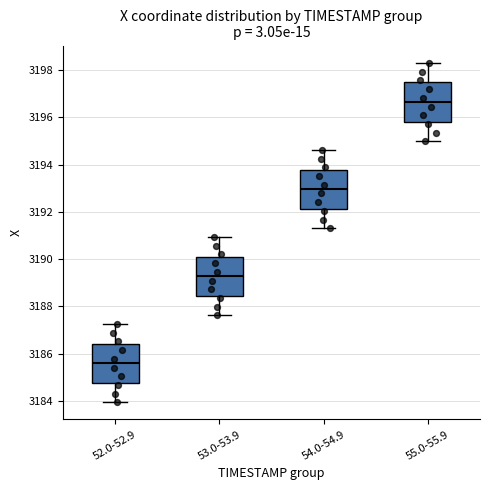

Where is the lower edge of the box for 53.0-53.9 on the y-axis? The values are not printed on the chart, so give them approximately, as read against the axis.

3188.4